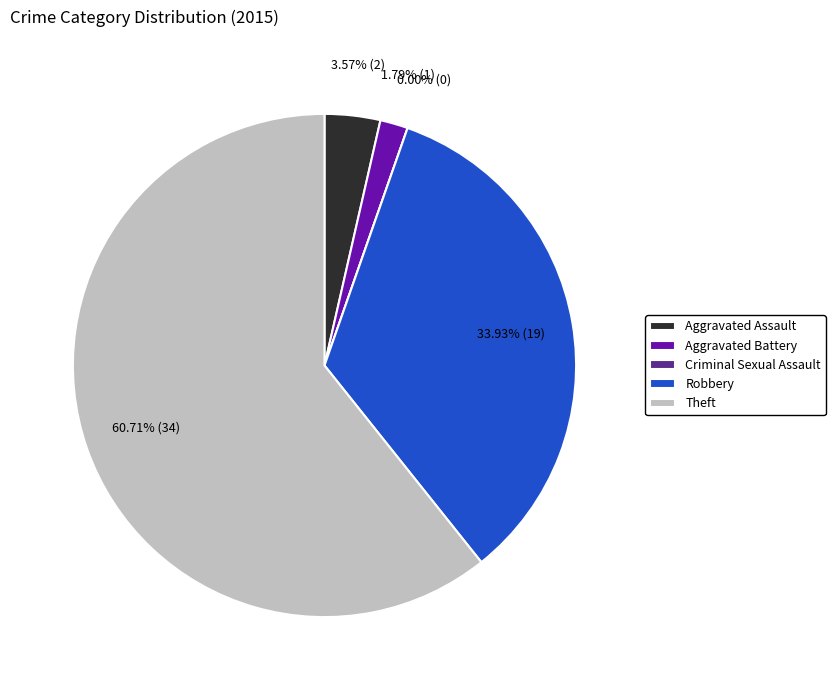

Does any single category account for the majority?

Yes